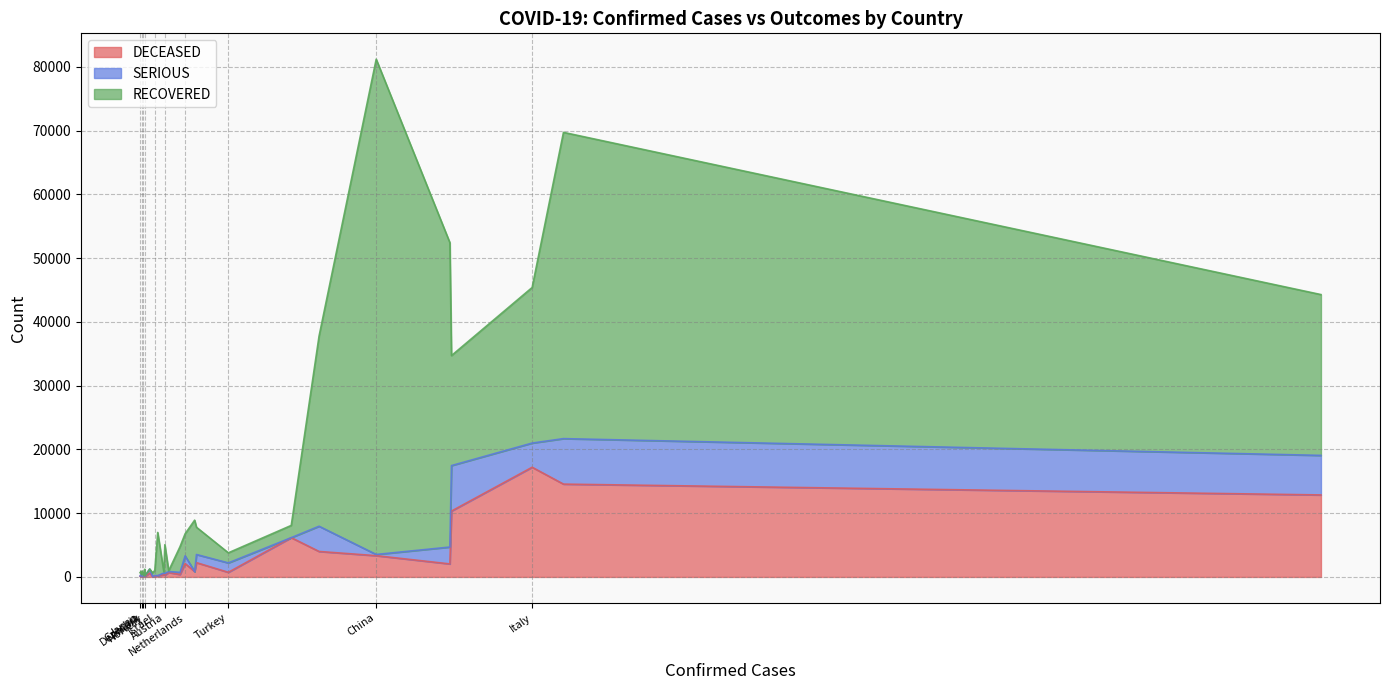

At how many categories does at least one series exceed 55565?

1